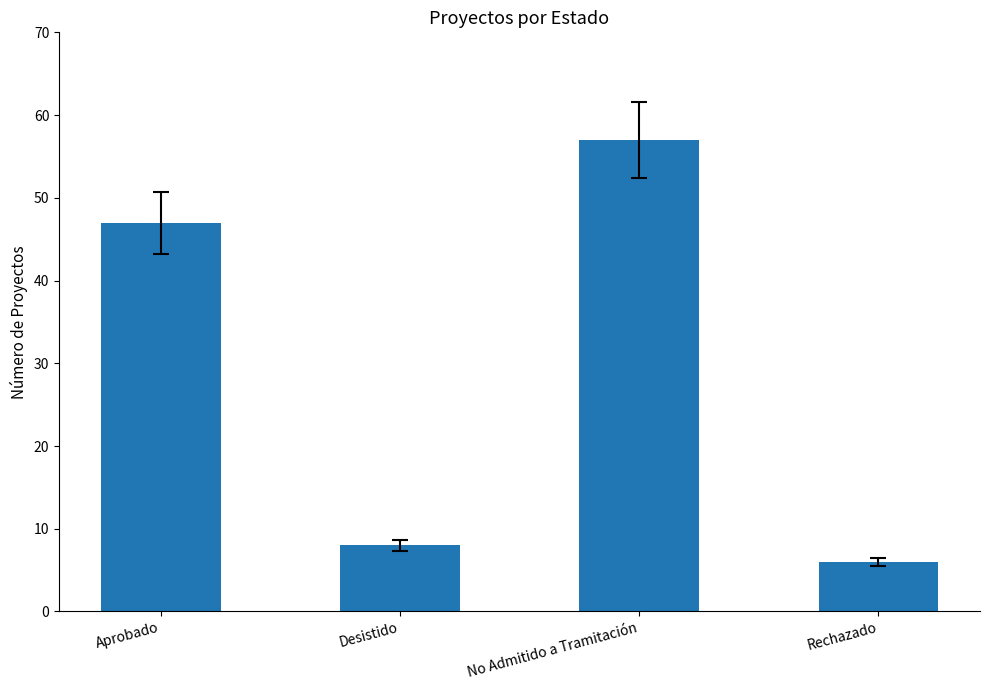

At which category does the chart reach its peak across all series?

No Admitido a Tramitación